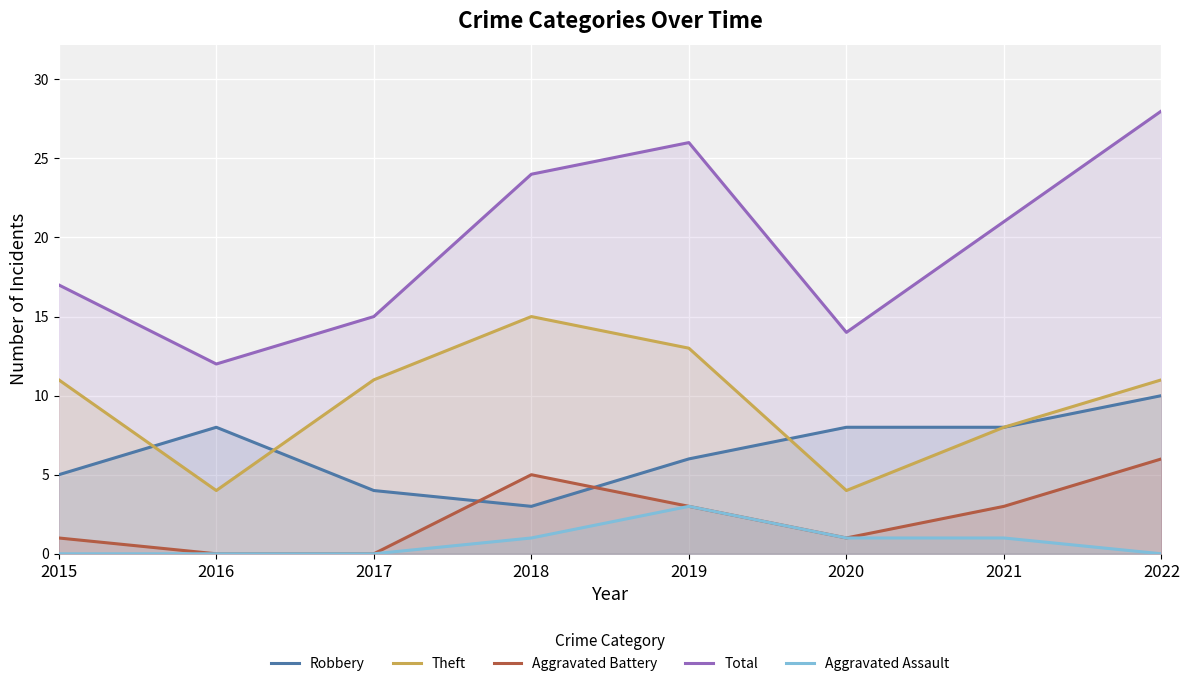

How many categories are shown in the chart?

8